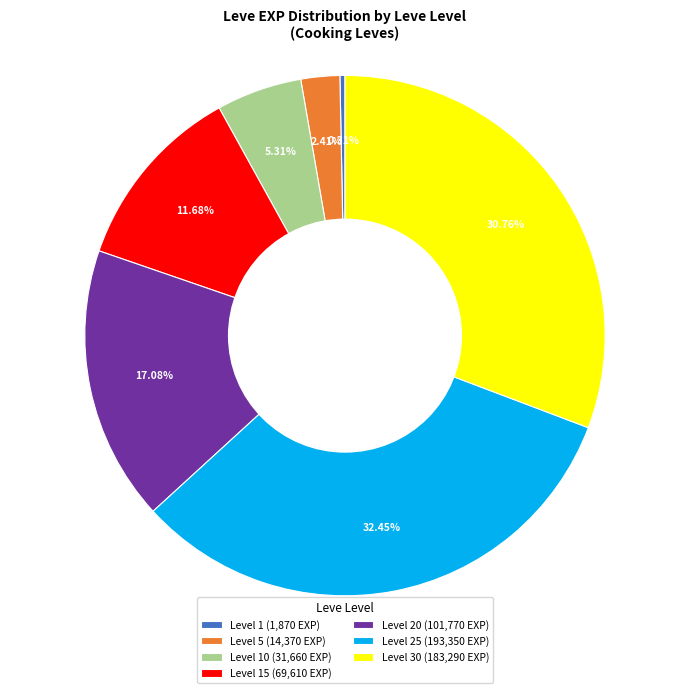

Combined, do Level 1 (1,870 EXP) and Level 30 (183,290 EXP) account for over 50%?

No